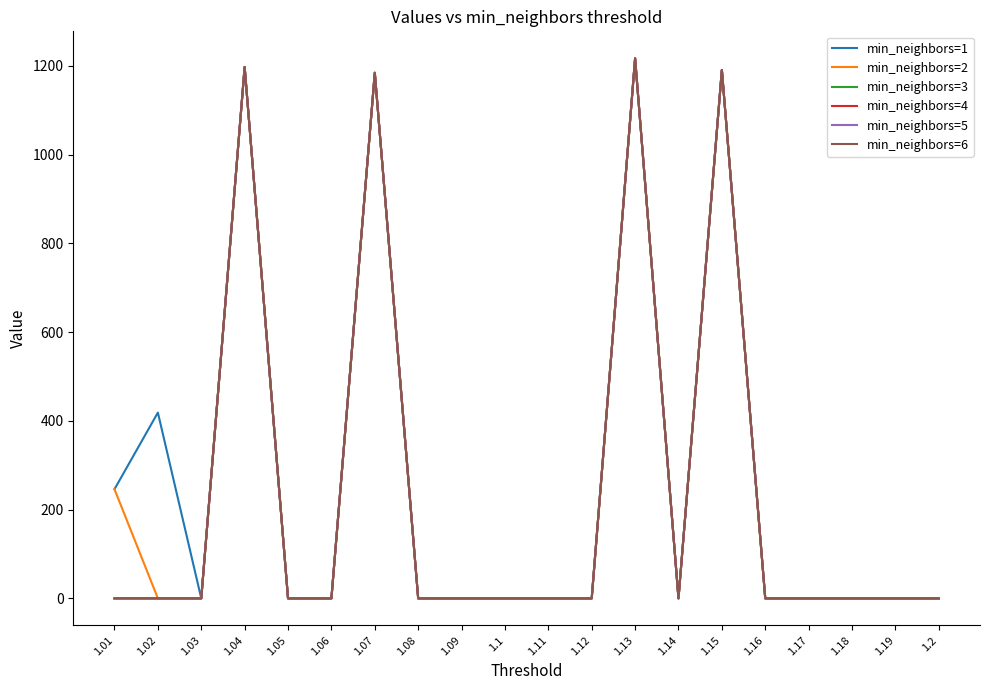

Does the chart display data point markers on the line(s)?

No